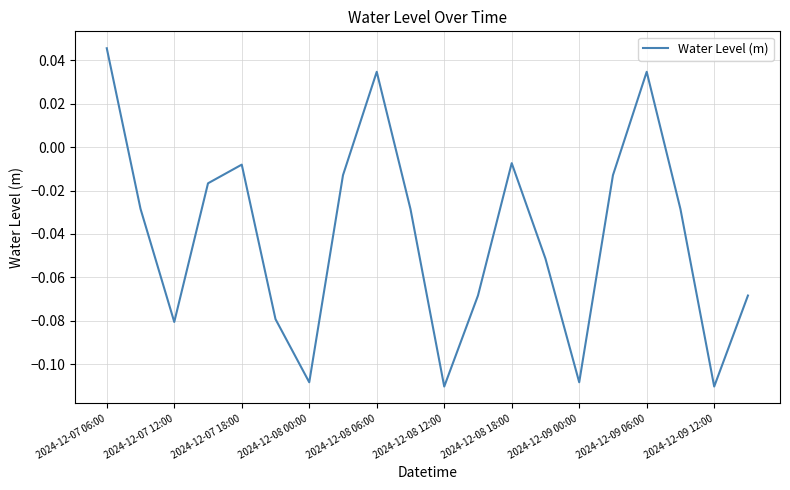

Is this an area chart (filled region under the line)?

No